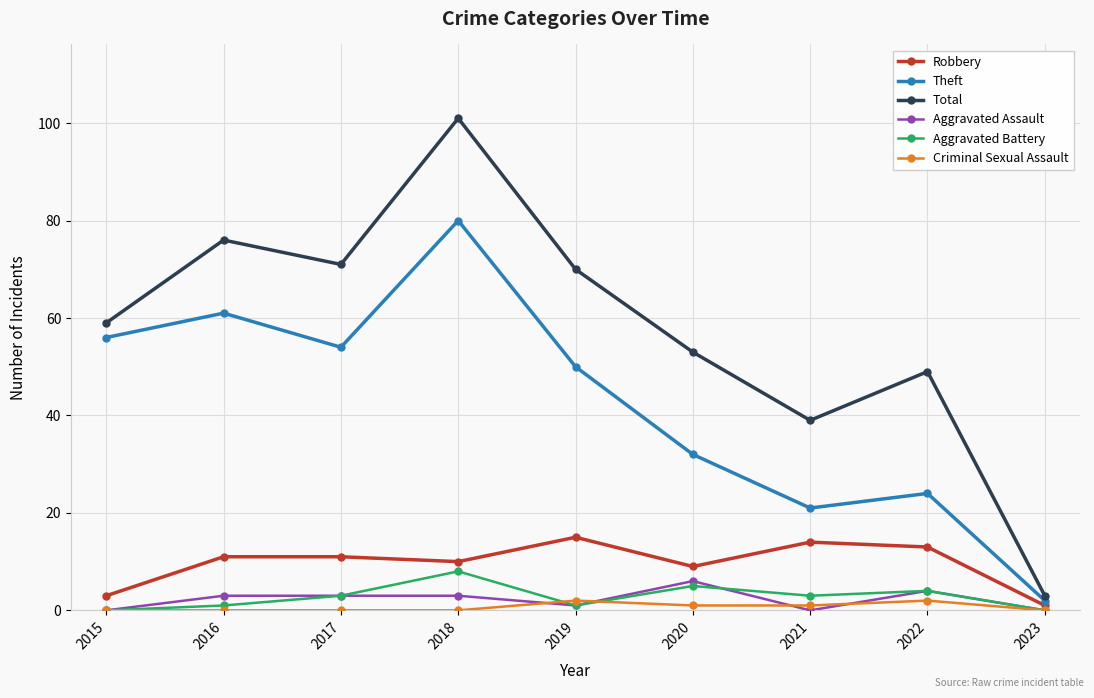

What is the sum of the Aggravated Battery values at 2021 and 2017?

6